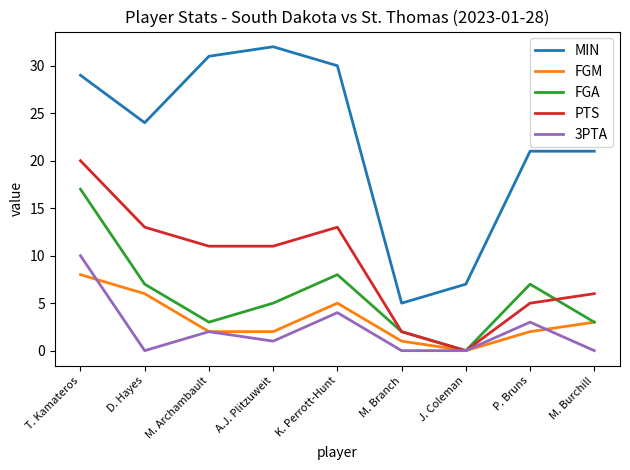

Which series has the widest spread of values?

MIN